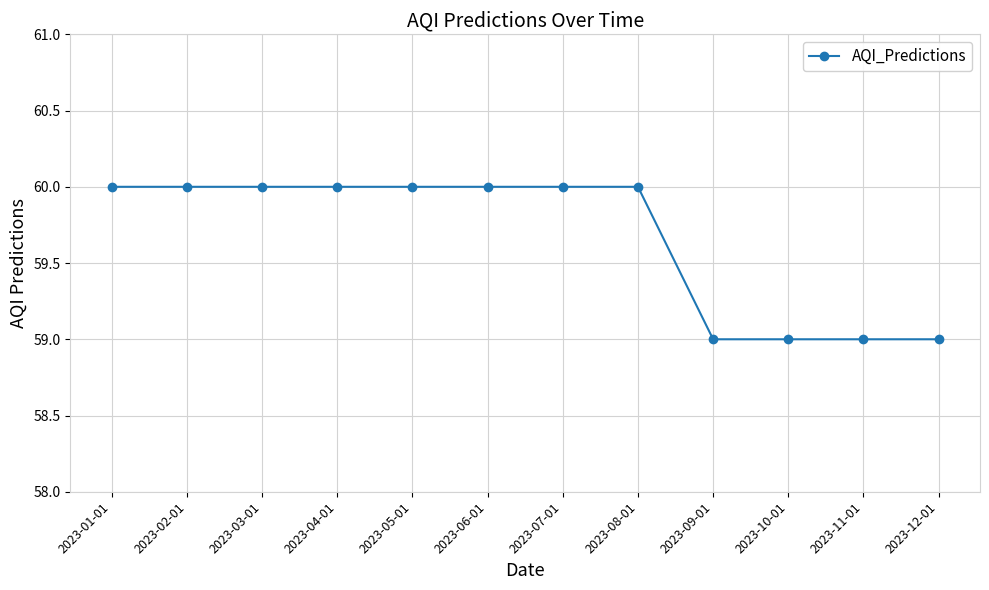

The chart shows a value of 59 at 2023-12-01. True or false?

True